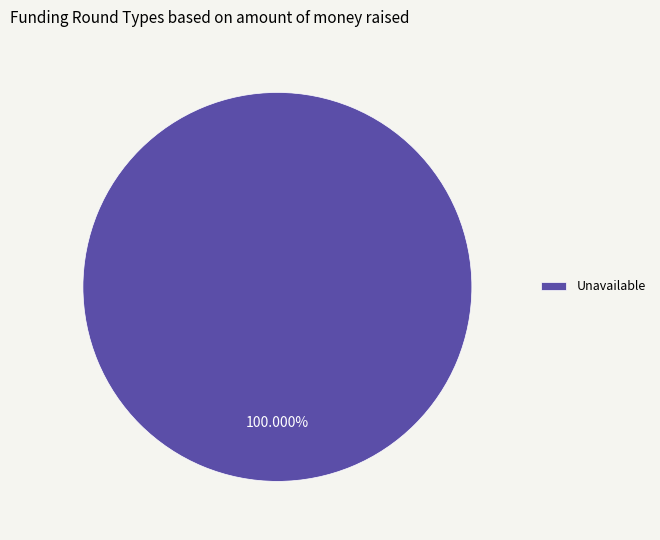

Rank the categories by value from lowest to highest.

Unavailable